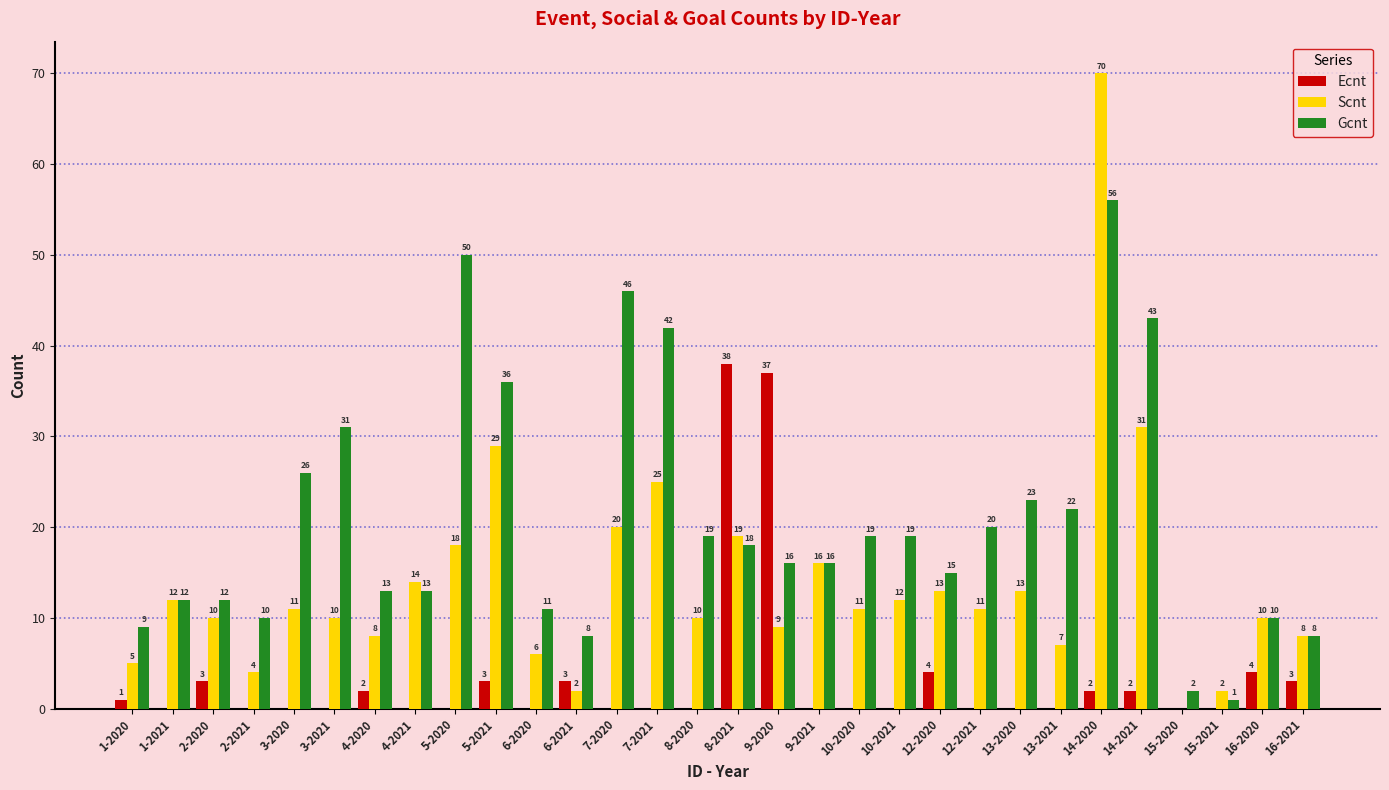

Which series has the largest total across all categories?

Gcnt